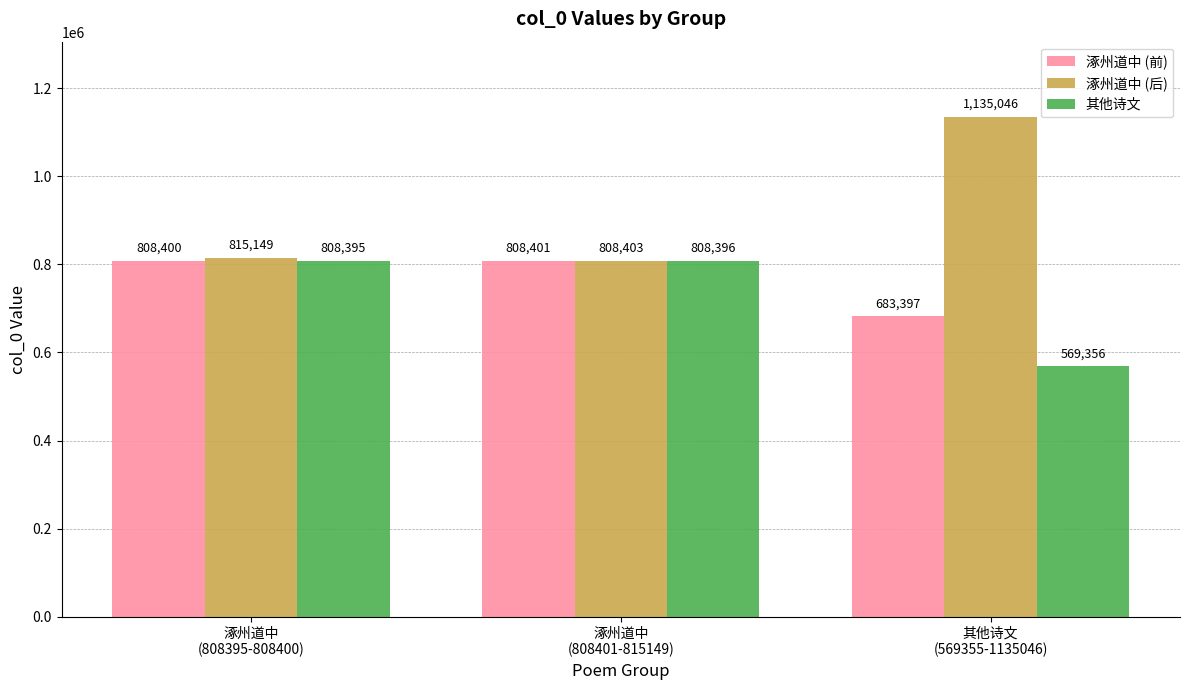

The value of 其他诗文 at 其他诗文
(569355-1135046) is 186667. True or false?

False